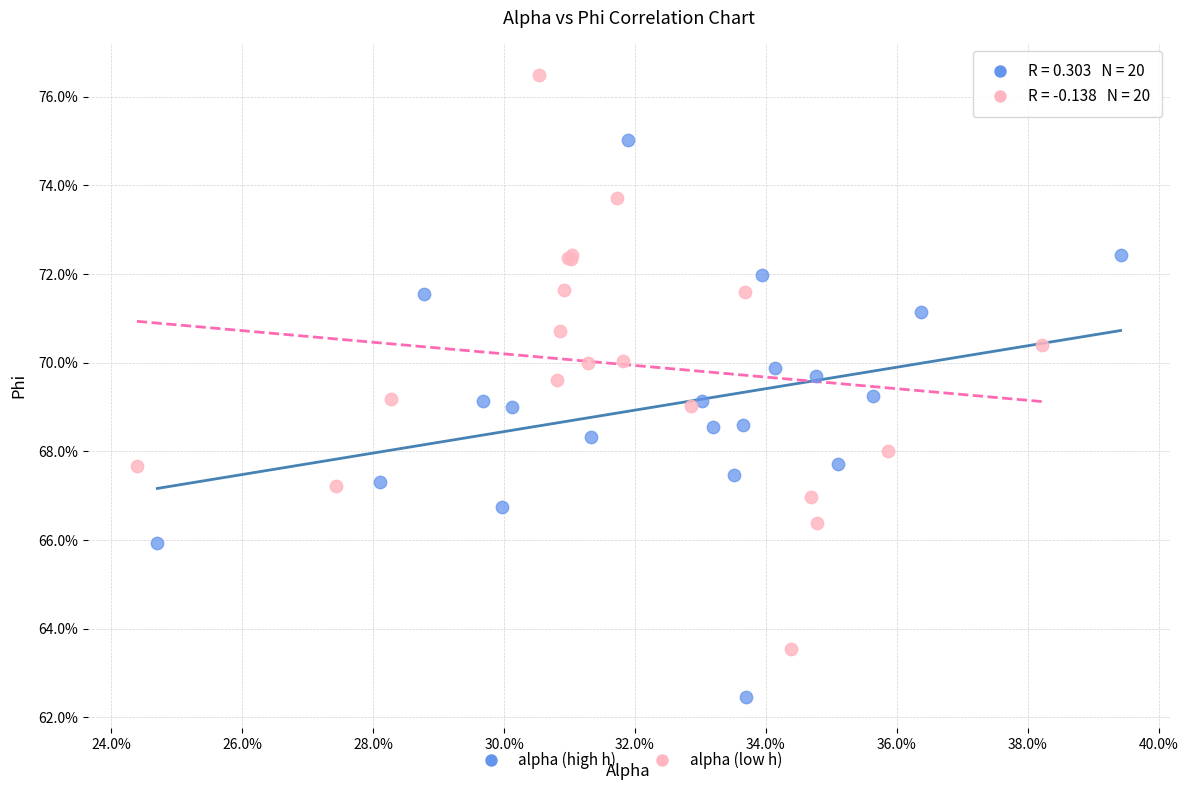

What are all the series names shown in the legend?

alpha (high h), alpha (low h)